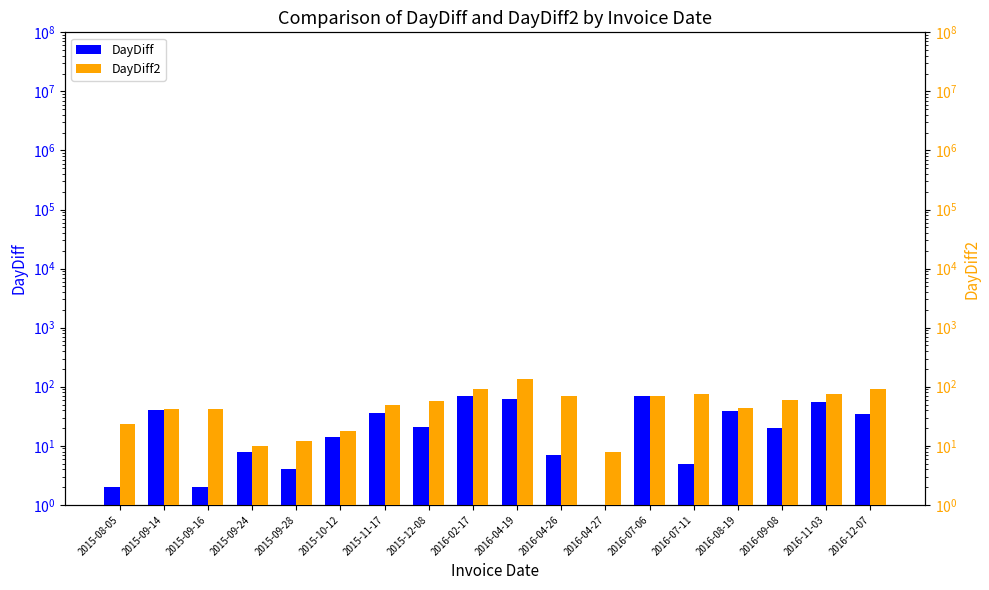

Between 2015-09-14 and 2015-10-12, which is larger?

2015-09-14